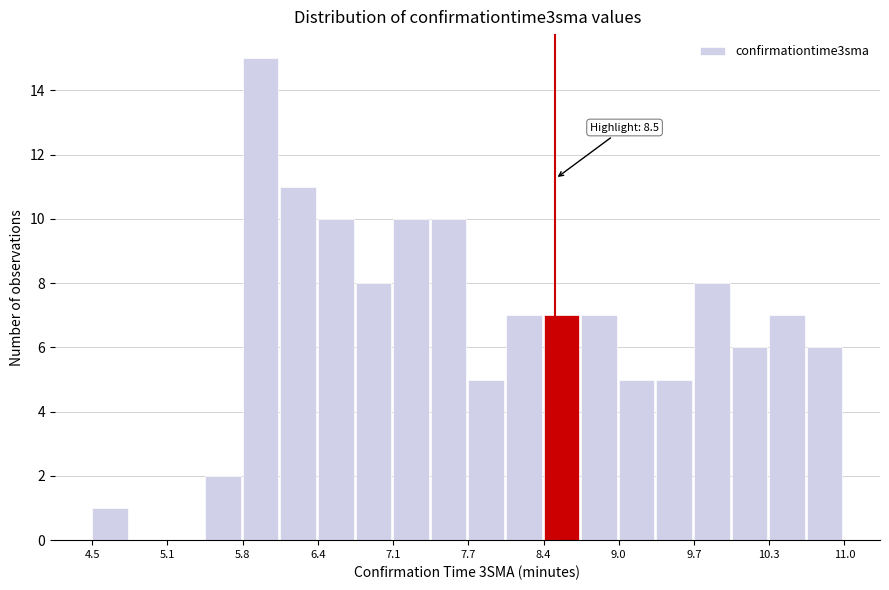

Read against the x-axis, roughly where is the centre of the tallest bar?

5.9